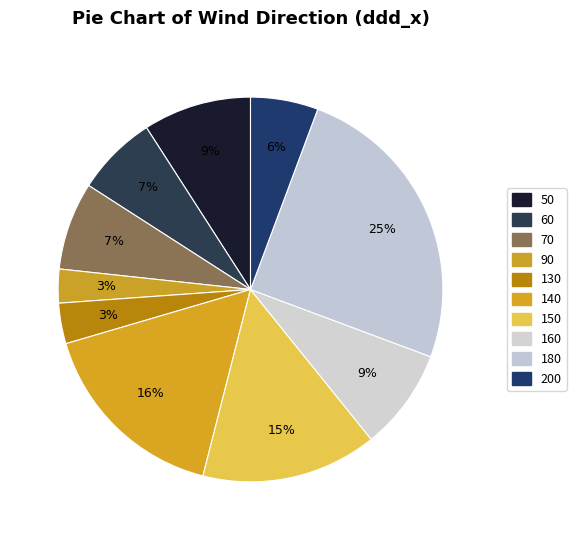

Count the number of slices in the pie.

10